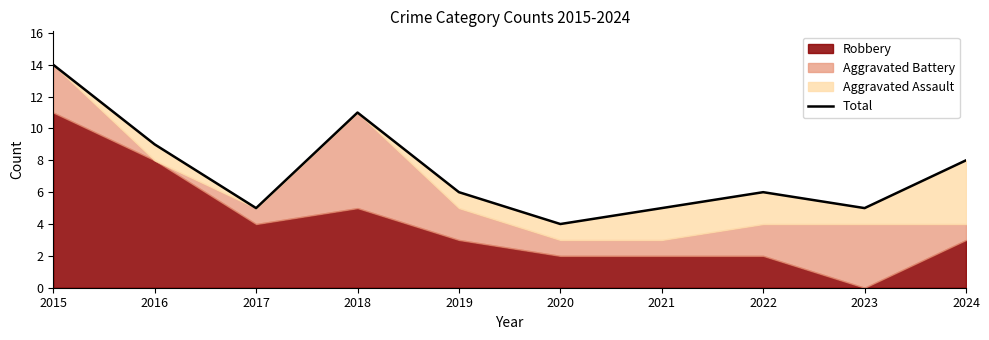

At which label does the data first exceed 6?

2015